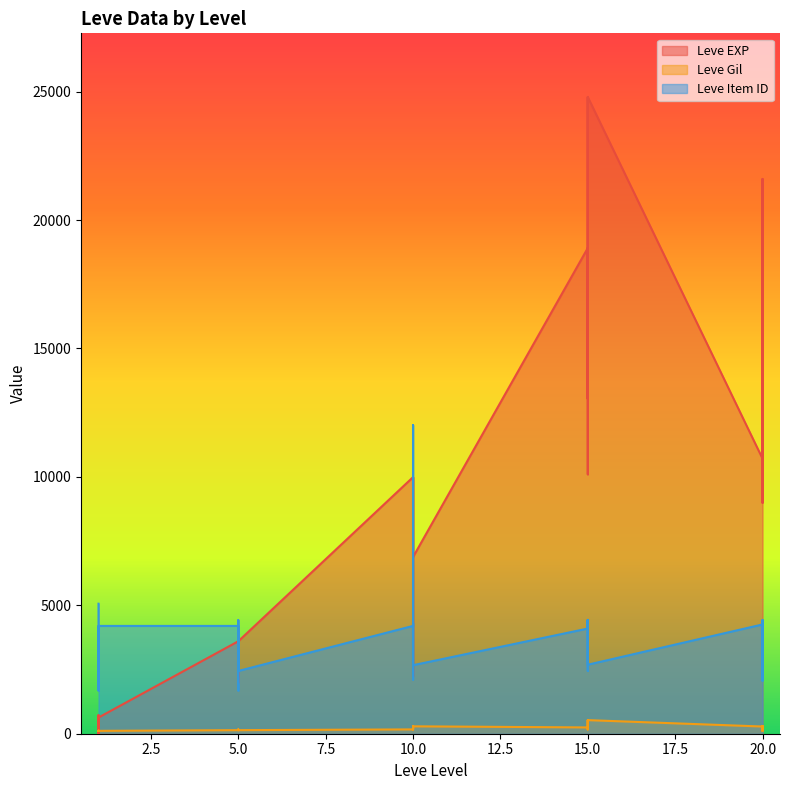

The Leve EXP series shows 3600 at 5. True or false?

True